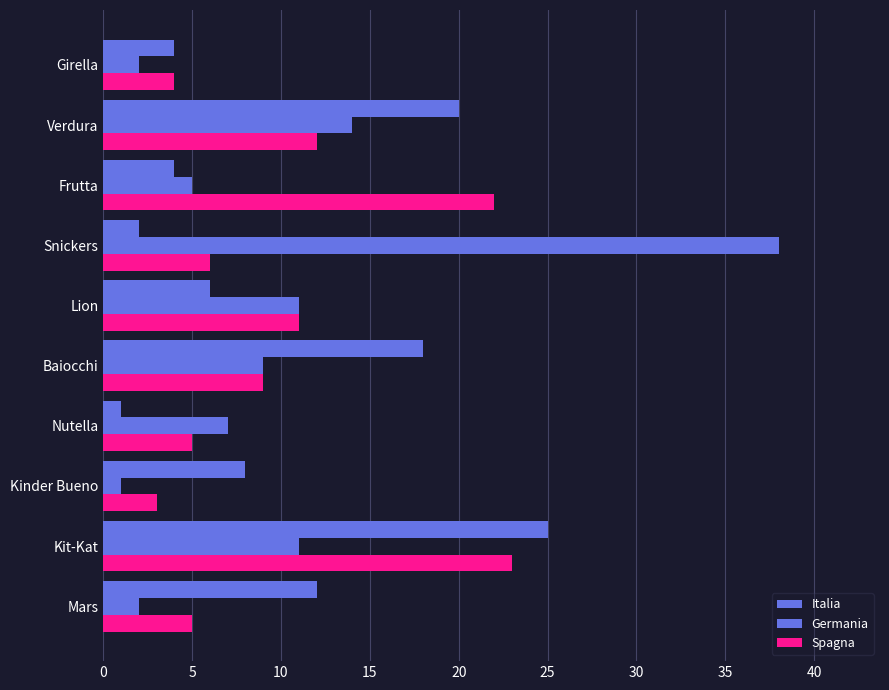

How many distinct data groups are displayed?

3